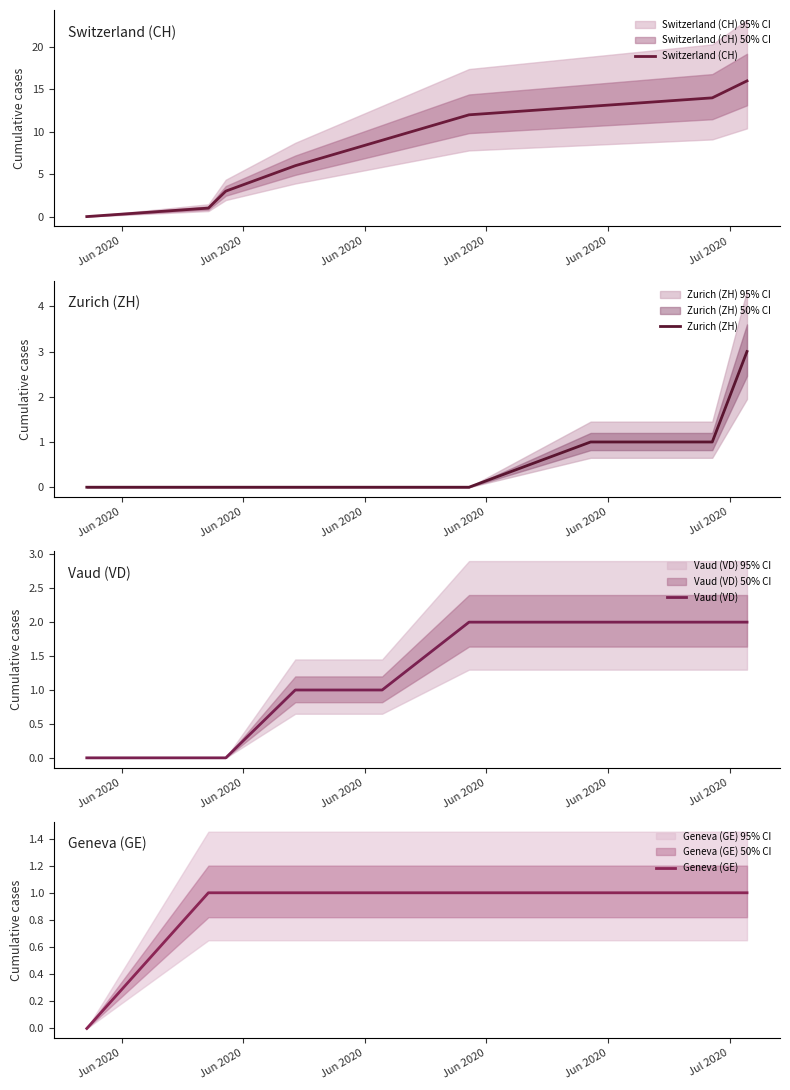

Reading left to right, extract all data points from this chart.

Switzerland (CH): 0	1	3	6	9	12	13	14	16
Zurich (ZH): 0	0	0	0	0	0	1	1	3
Vaud (VD): 0	0	0	1	1	2	2	2	2
Geneva (GE): 0	1	1	1	1	1	1	1	1